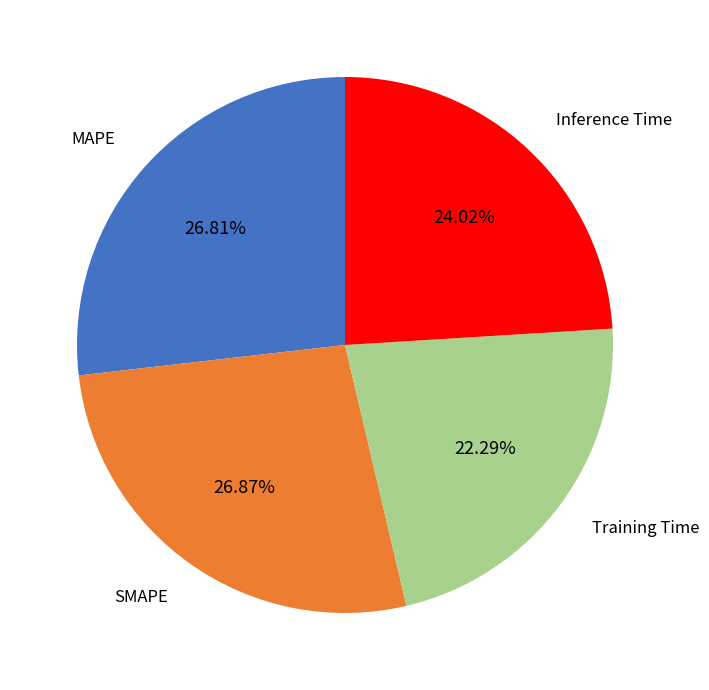

The SMAPE slice represents 19% of the pie. True or false?

False